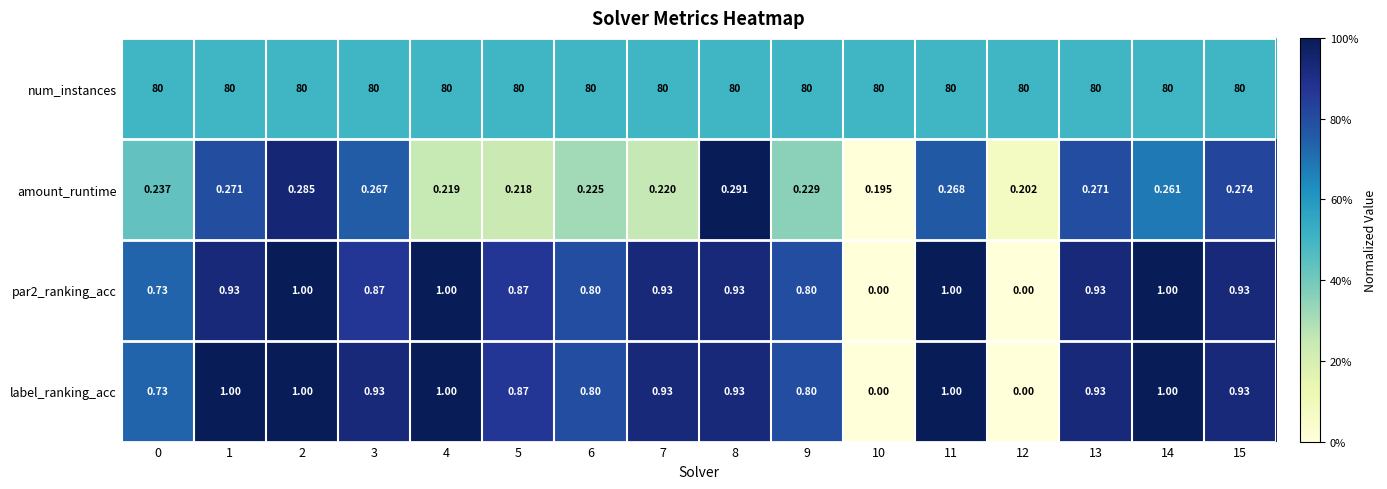

Which series has the largest total across all categories?

num_instances